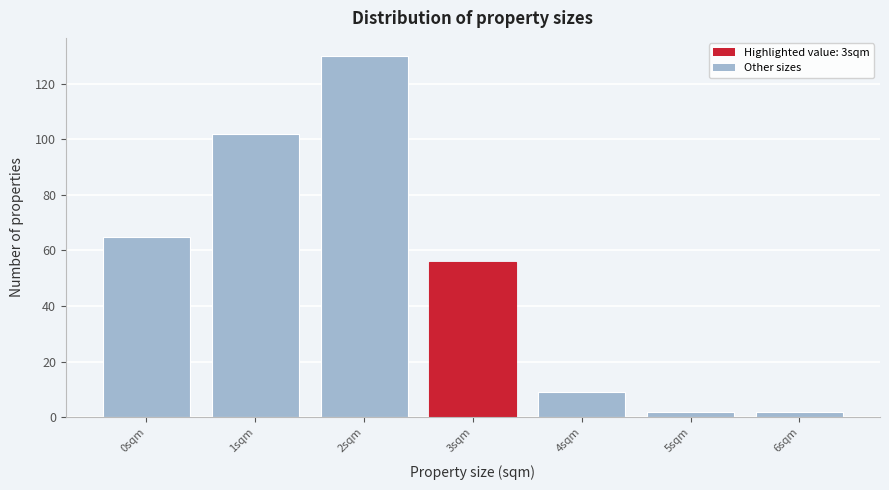

Reading left to right, transcribe this chart: for each bar, give the range it covers on the x-axis and its height. The values are not printed on the chart, so give them approximately, as read against the axis.

-0.5 to 0.5: 66
0.5 to 1.5: 102
1.5 to 2.5: 130
2.5 to 3.5: 56
3.5 to 4.5: 10
4.5 to 5.5: 2
5.5 to 6.5: 2